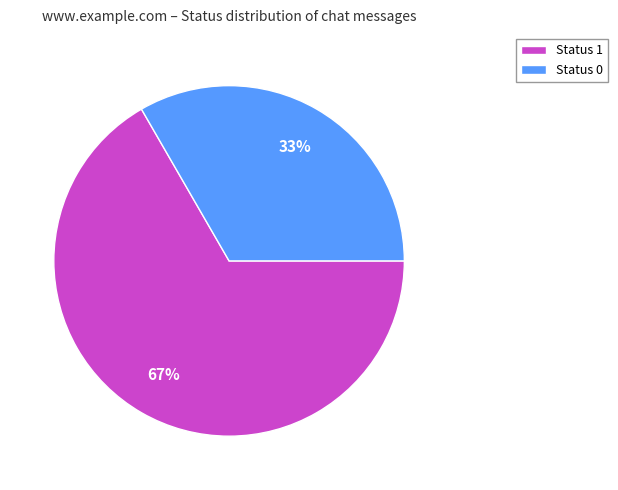

True or false: Status 0 accounts for 33% of the total.

True